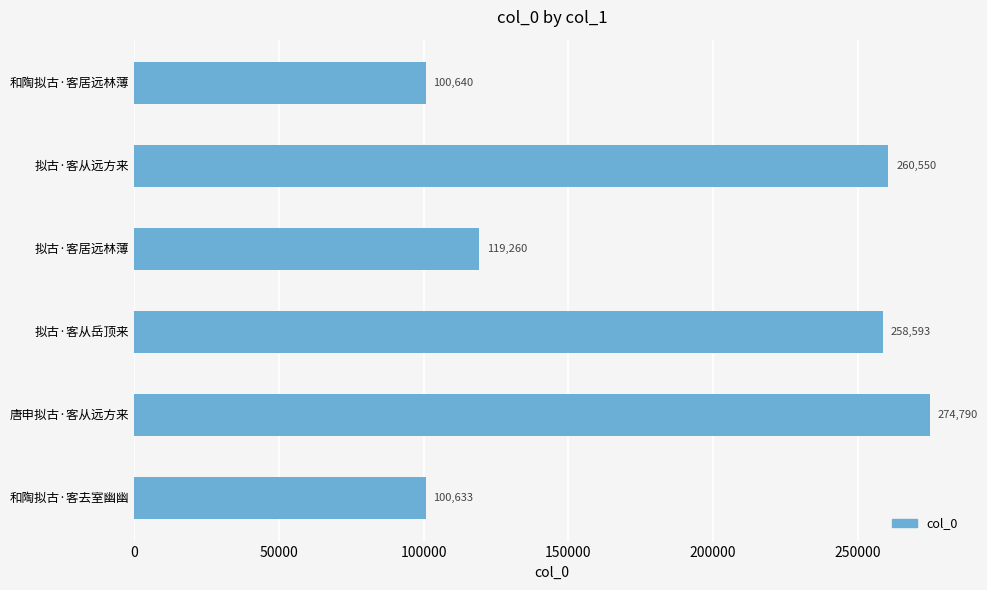

What is the maximum value shown in the chart?

274790